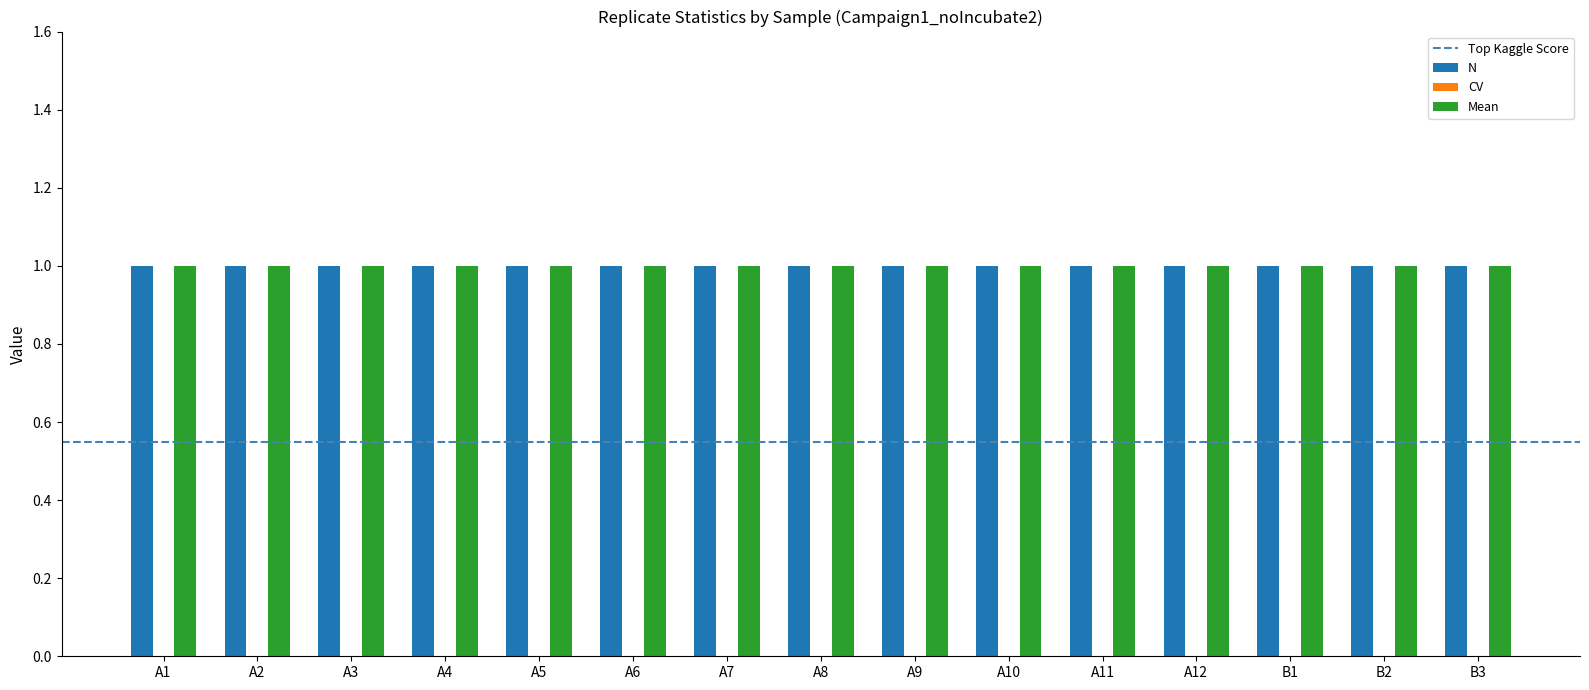

Which label corresponds to the largest value in the chart?

A1